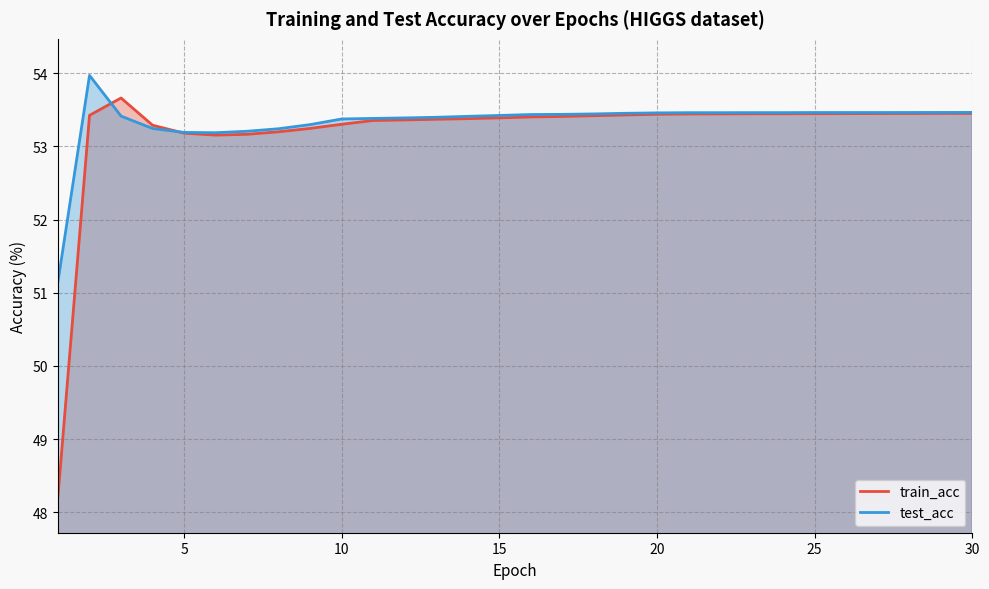

Rank the categories by train_acc value from lowest to highest.

1, 6, 7, 5, 8, 9, 4, 10, 11, 12, 13, 14, 15, 16, 17, 18, 2, 19, 20, 21, 22, 23, 24, 25, 26, 27, 28, 29, 30, 3